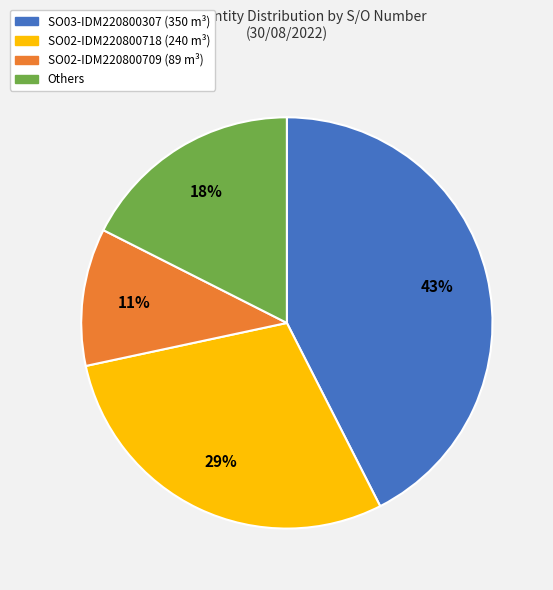

To the nearest percent, what is the average slice percentage?

25%